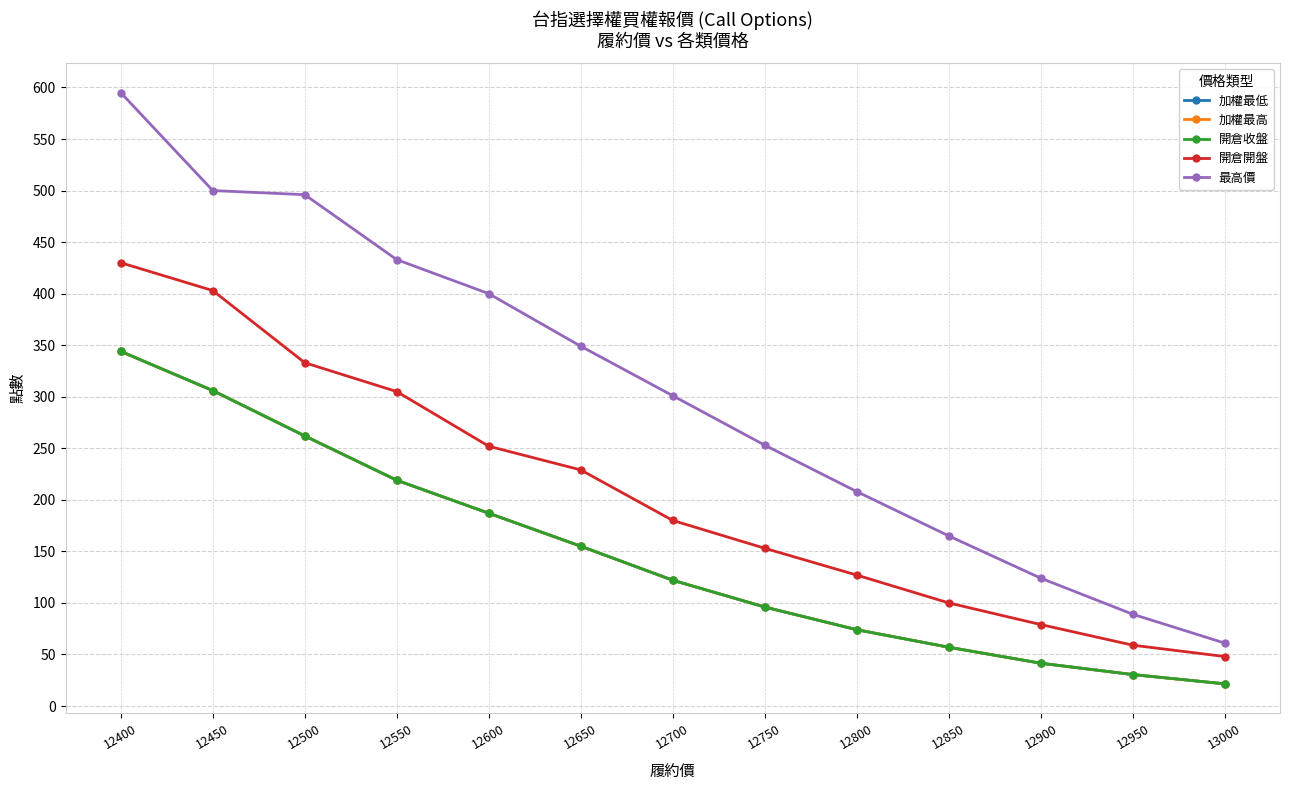

True or false: 最高價 and 開倉開盤 intersect in this chart.

False